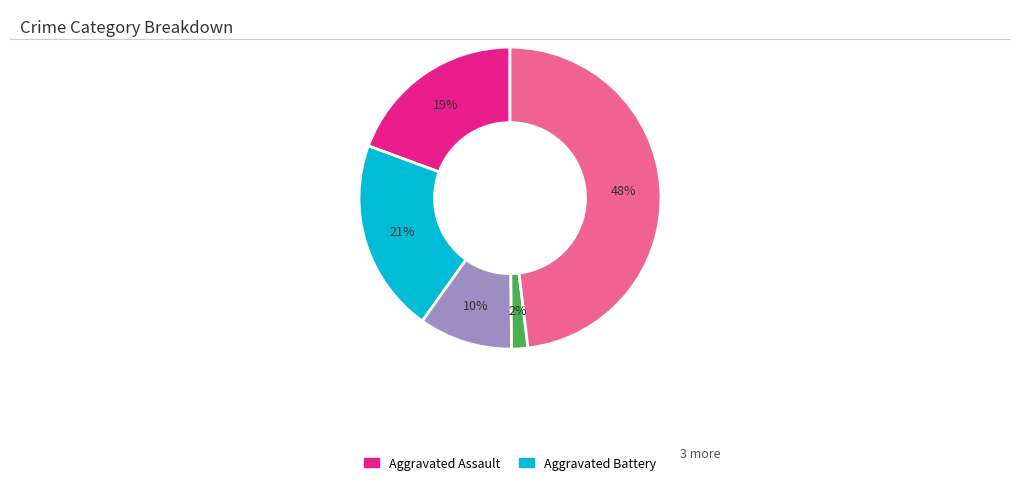

Does any single category account for the majority?

No